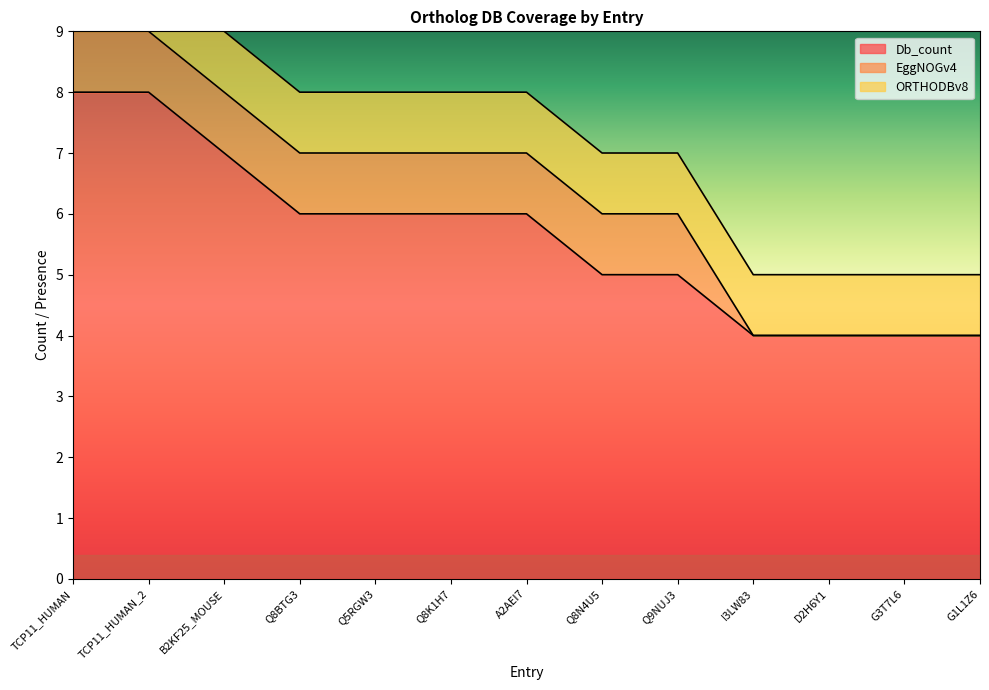

Which series changed the most between TCP11_HUMAN_2 and Q8N4U5?

Db_count